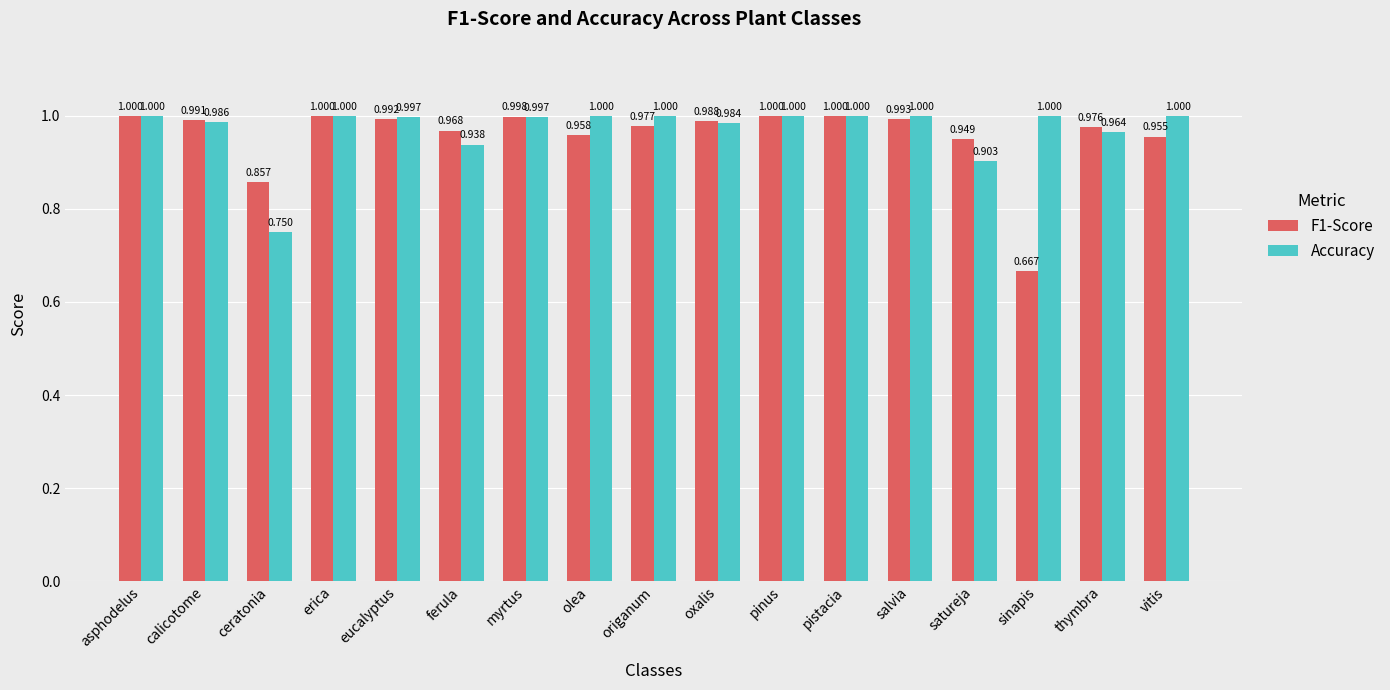

At which category does the chart reach its minimum across all series?

sinapis